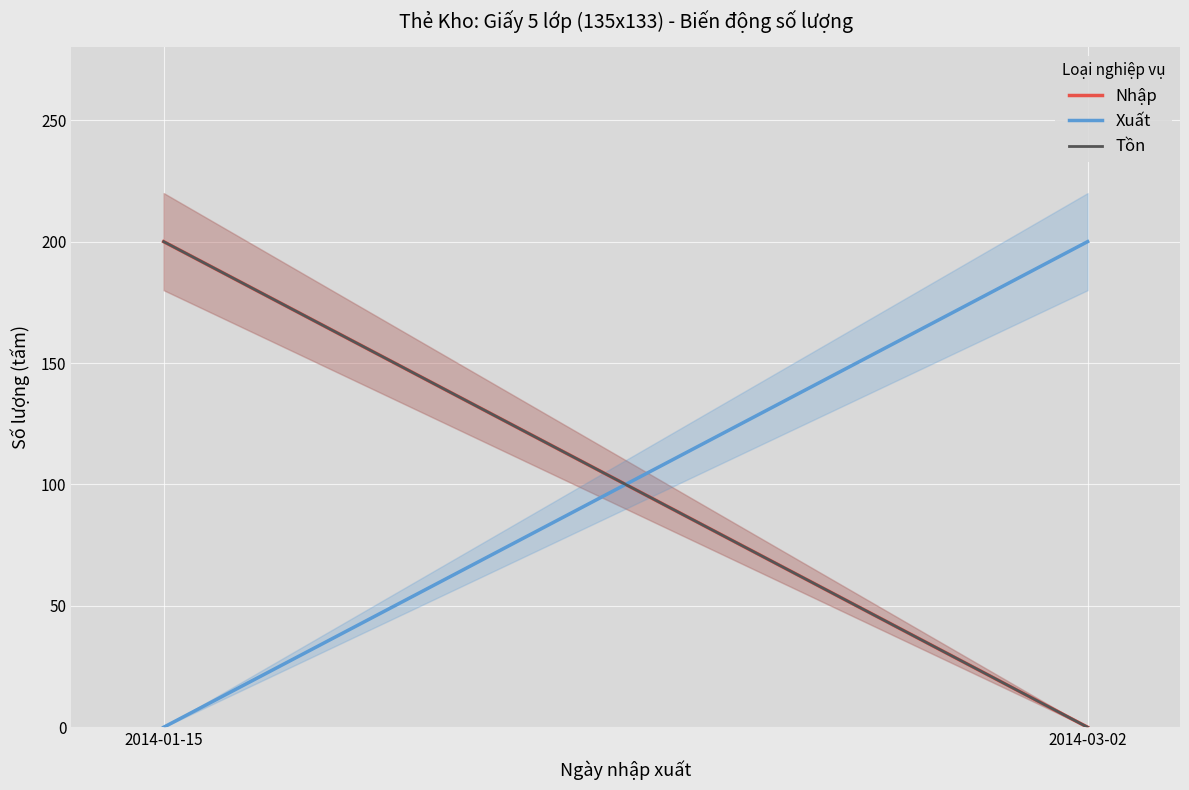

Is it true that Xuất equals 322 at 2014-03-02?

False